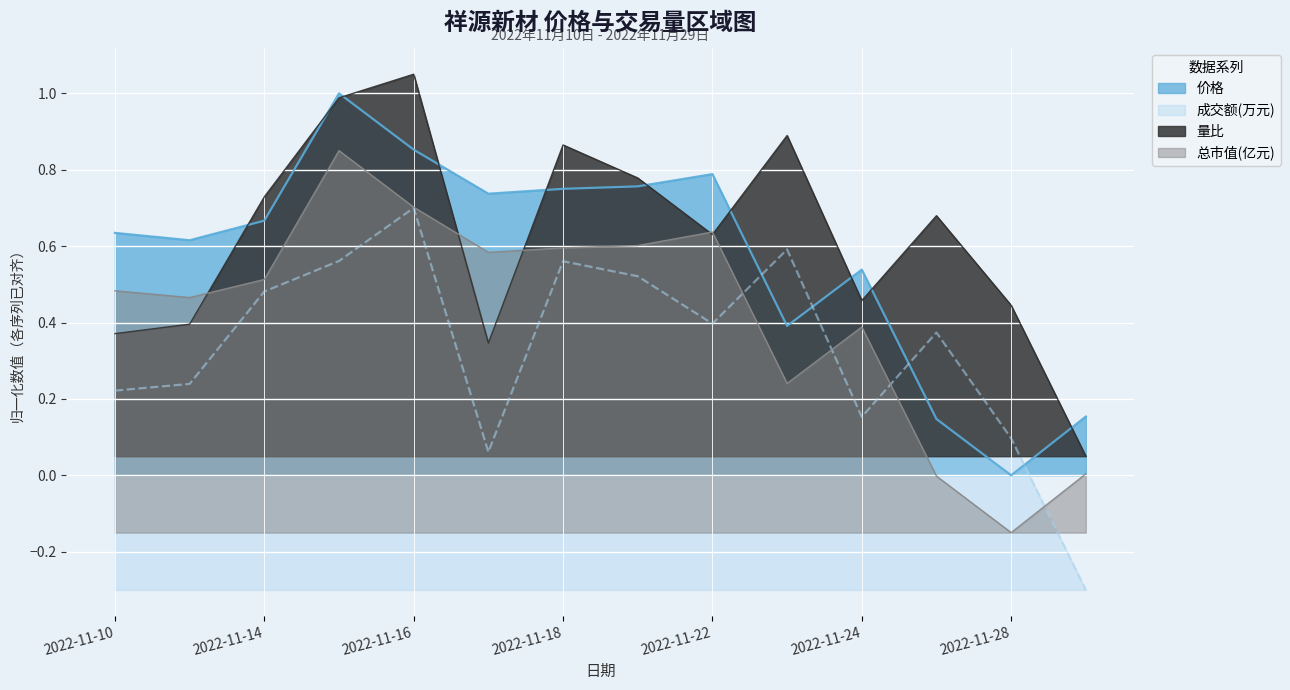

At which label is 价格 closest to 0?

2022-11-28